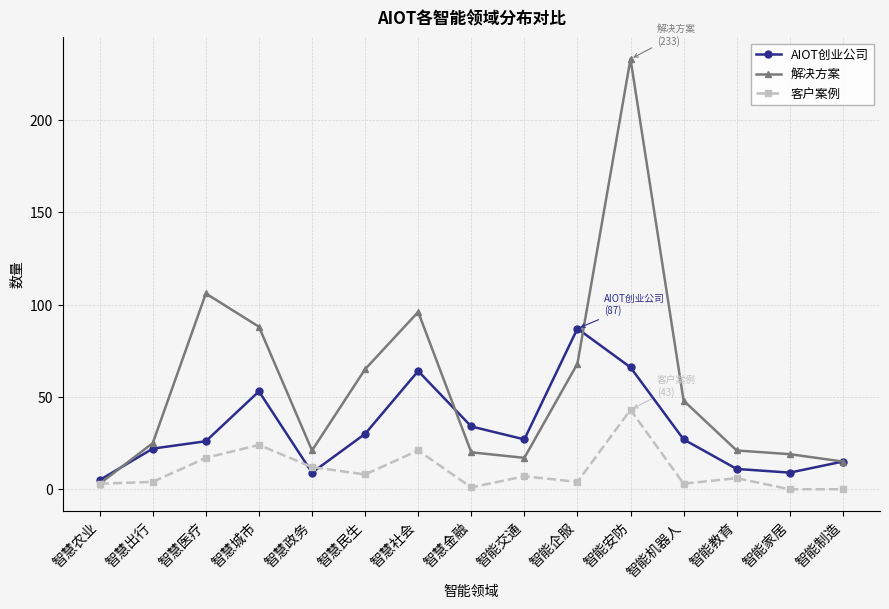

How many data points does each series have?

15